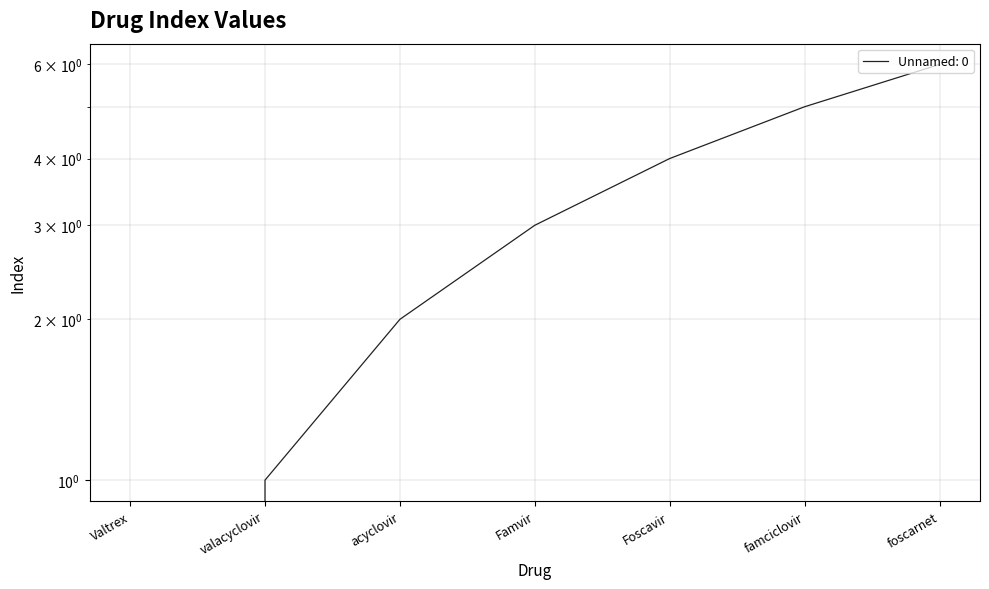

What is the difference between the maximum and minimum values?

6